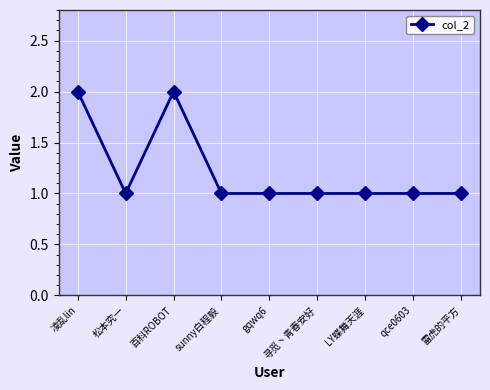

Where is the first local minimum?

松本究一